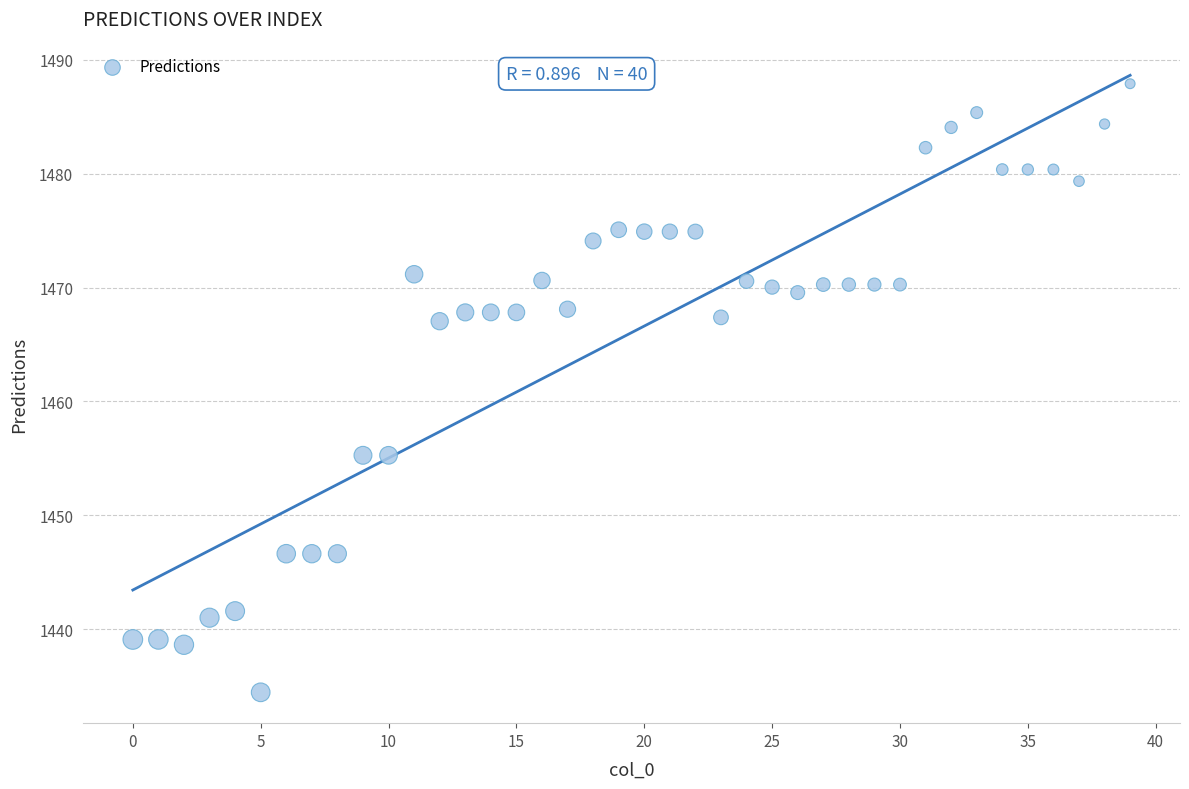

What is the range of Y values (max minus min)?

53.4